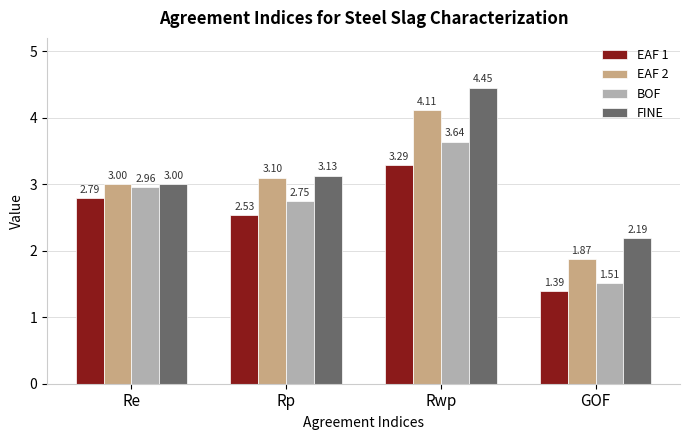

Is it true that BOF equals 2.4 at GOF?

False